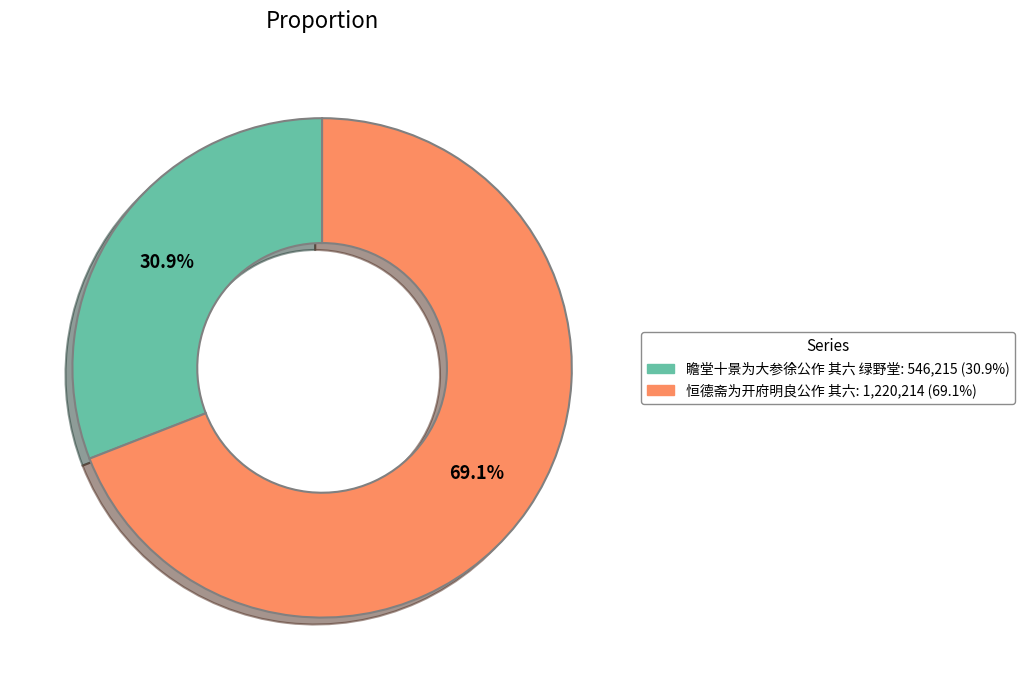

Does 恒德斋为开府明良公作 其六 account for over 50% of the chart?

Yes